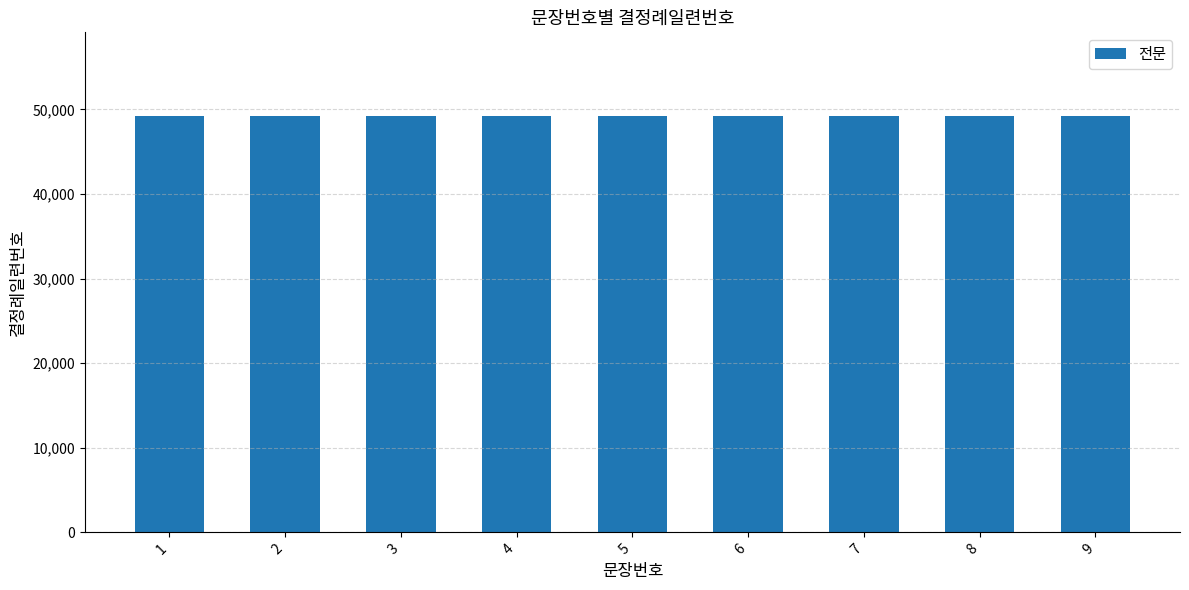

Are the bars horizontal?

No